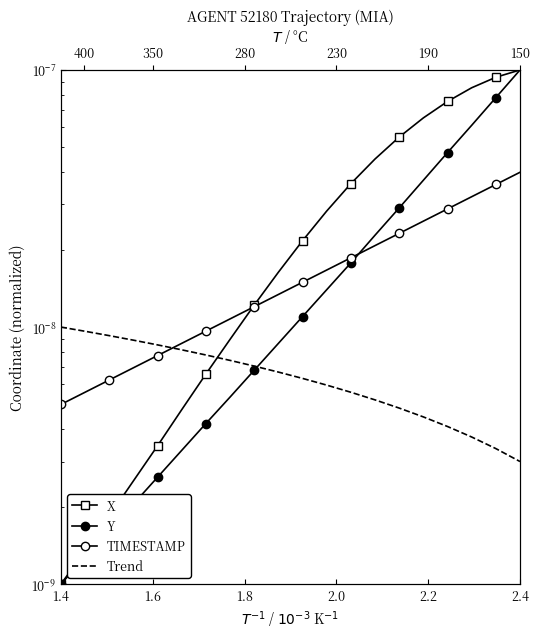

What is the label of the 20th point from the left?

2.4